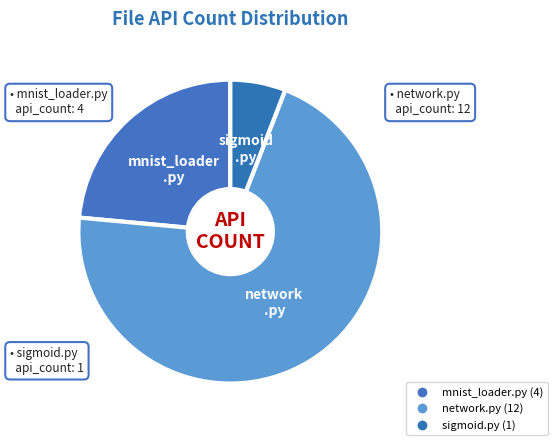

Is it true that sigmoid.py is 6% of the pie?

True